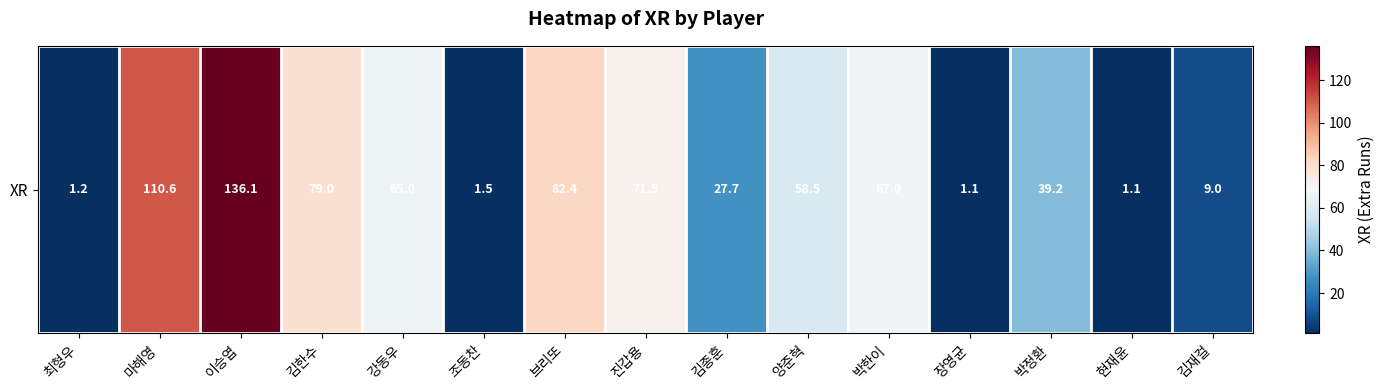

What is the maximum value shown in the chart?

136.1